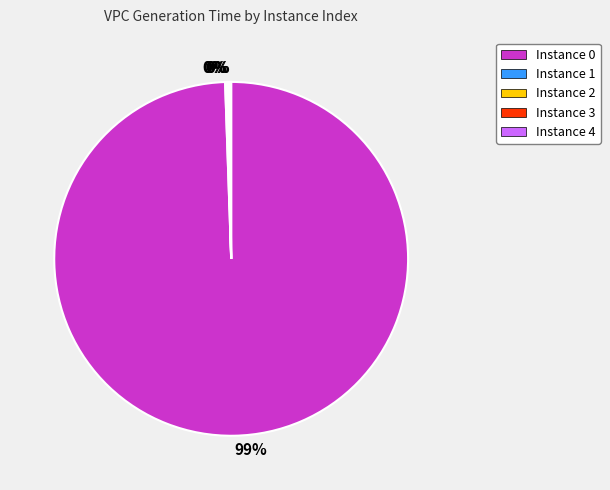

Is there any slice that represents more than half of the pie?

Yes